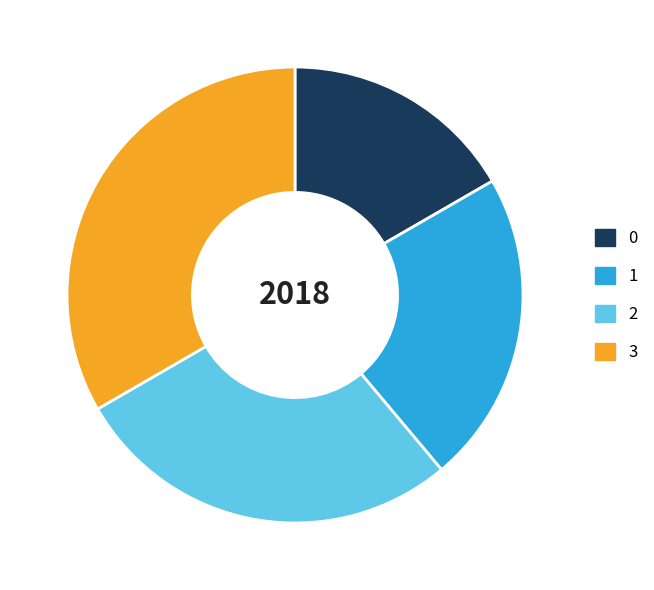

What is the ratio of the value at 2 to the value at 3?

0.8